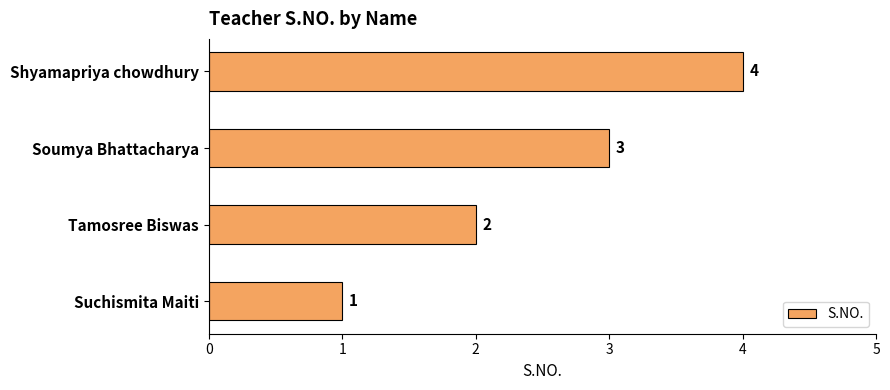

What is the sum of all values?

10